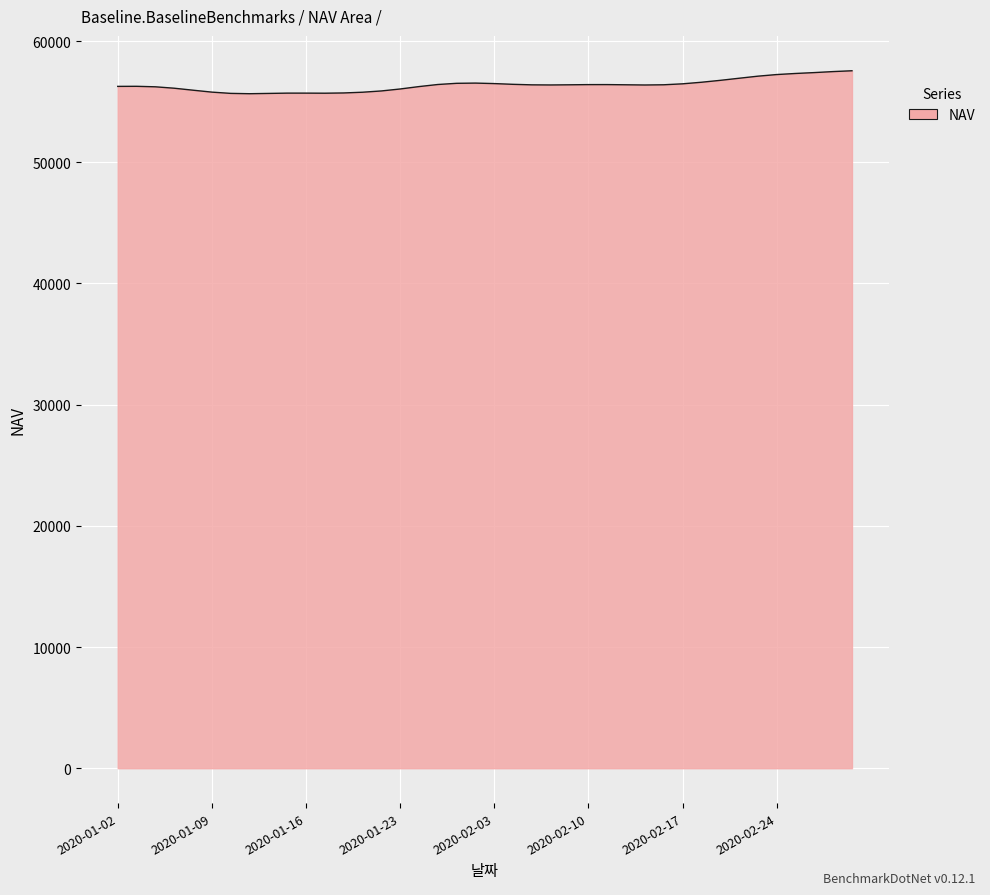

What is the smallest value displayed?

55654.6